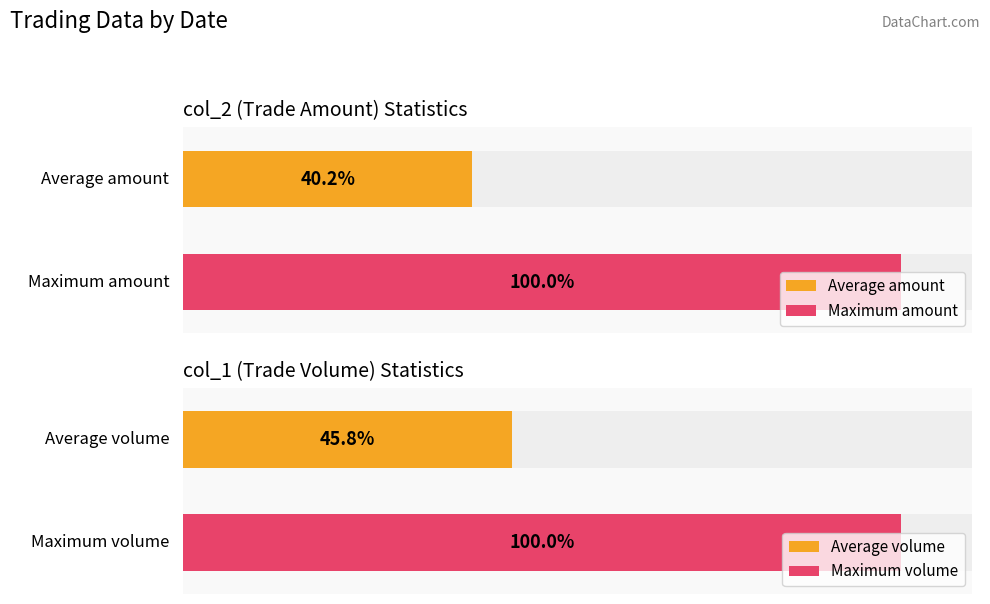

Are the bars horizontal?

Yes